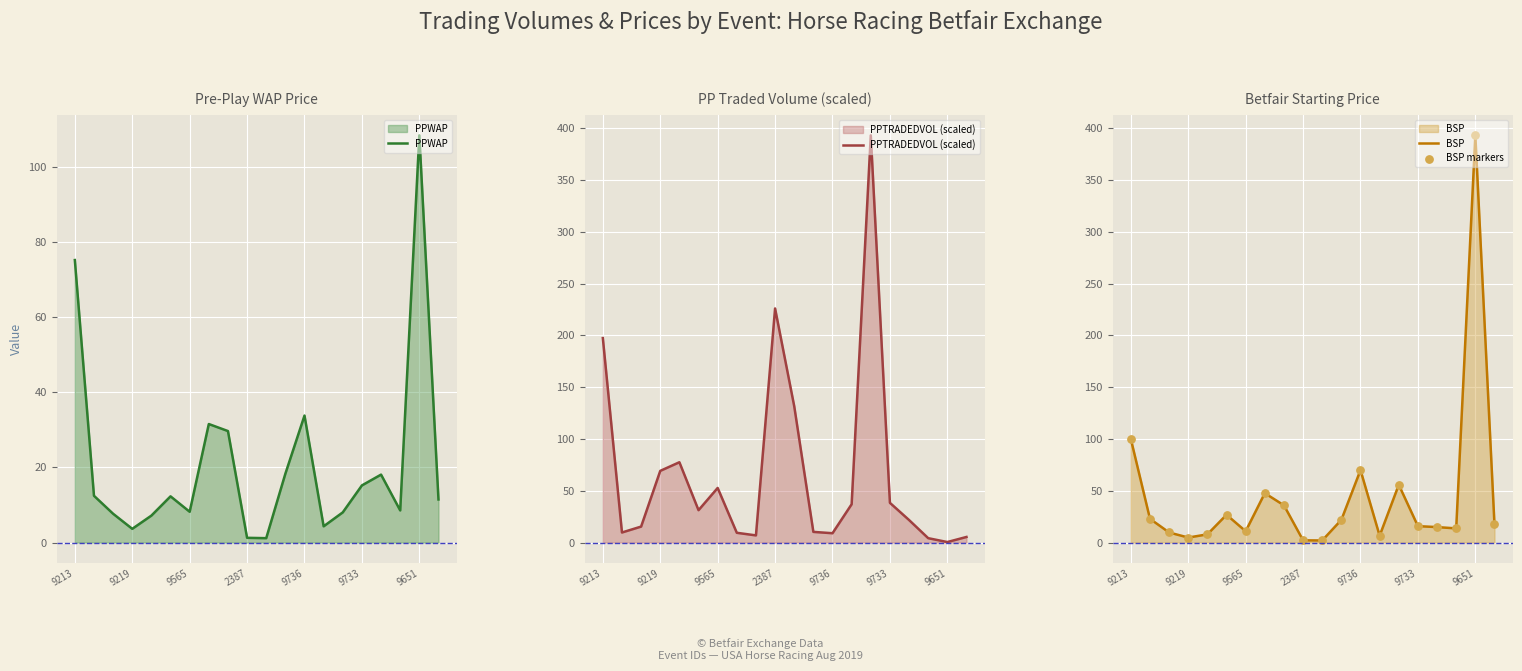

What is the total value across all series at 17?

40.4